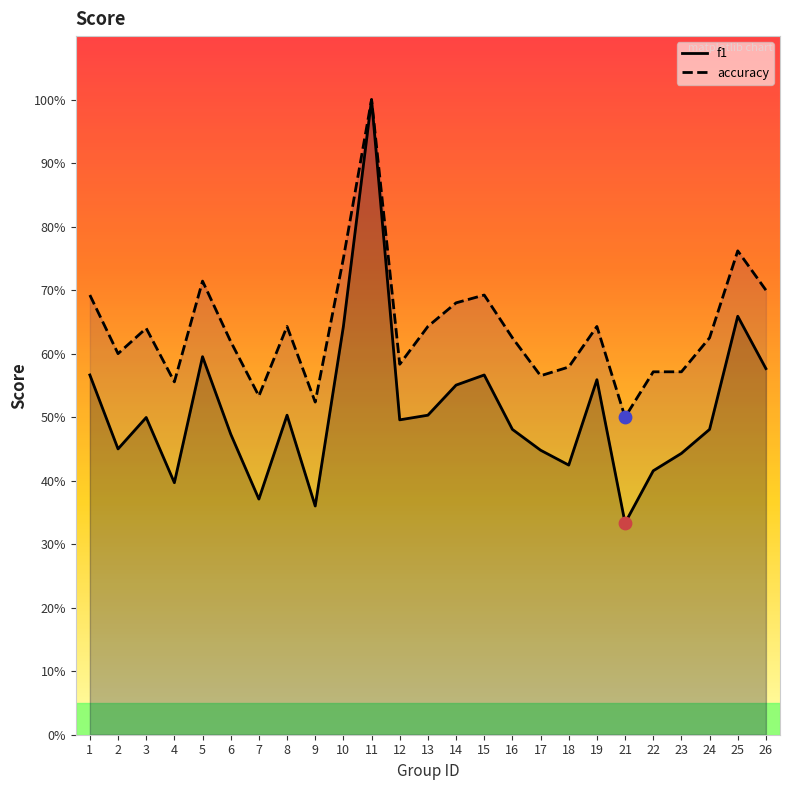

Is the value of accuracy at 3 greater than the value of f1 at 13?

Yes